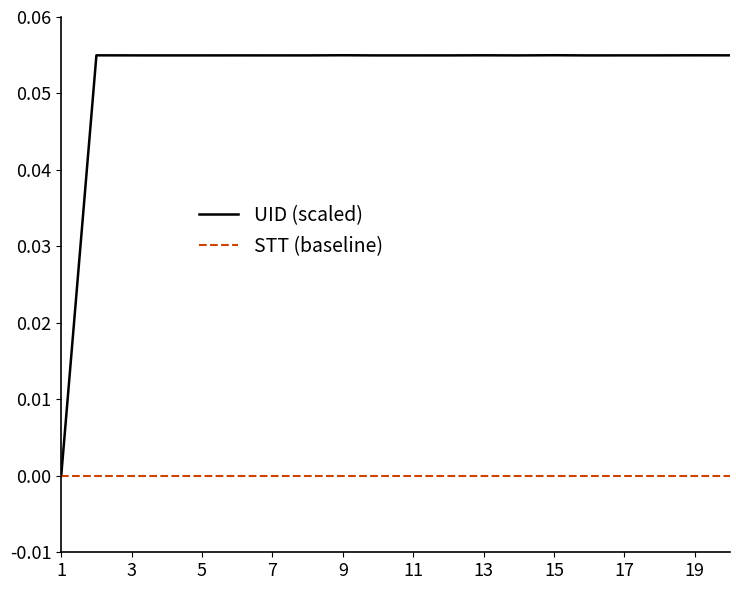

Is this an area chart (filled region under the line)?

No